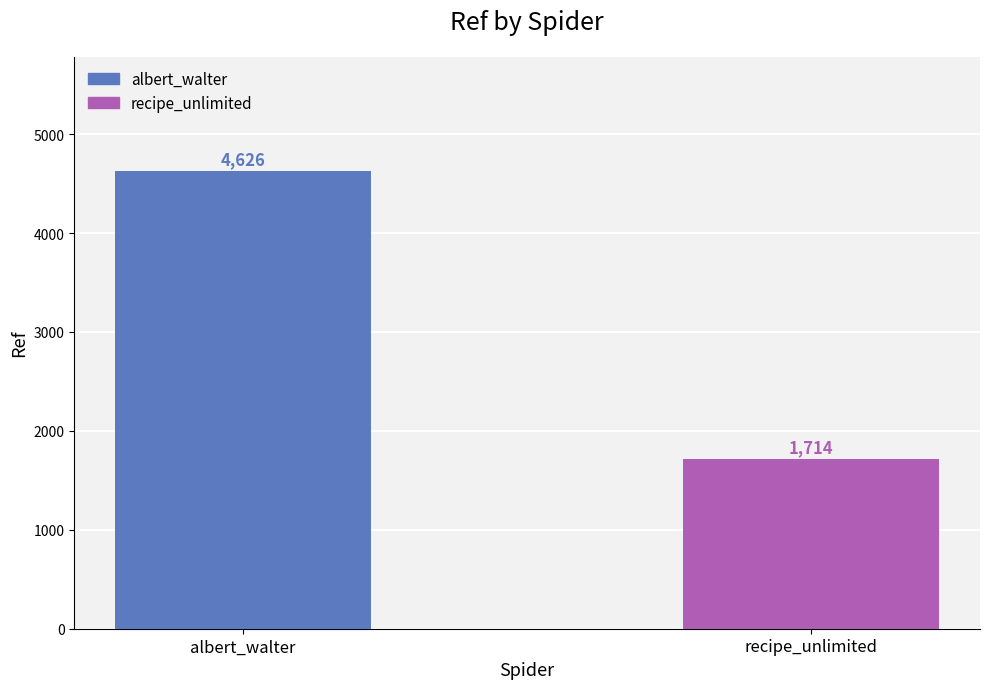

Which series has the largest range (max minus min)?

albert_walter